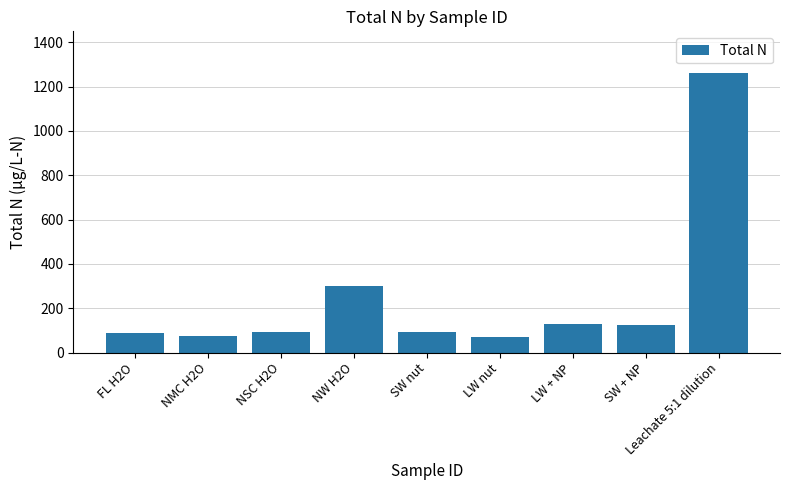

What is the maximum value shown in the chart?

1260.0